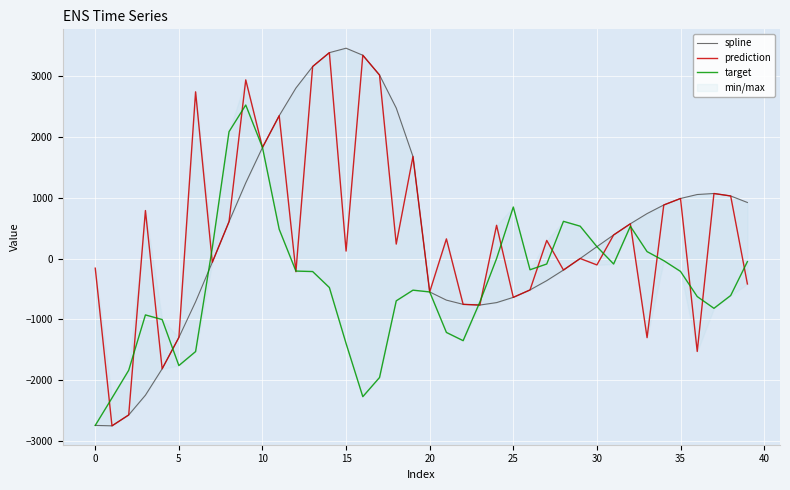

What is the lowest value of the spline series?

-2749.9